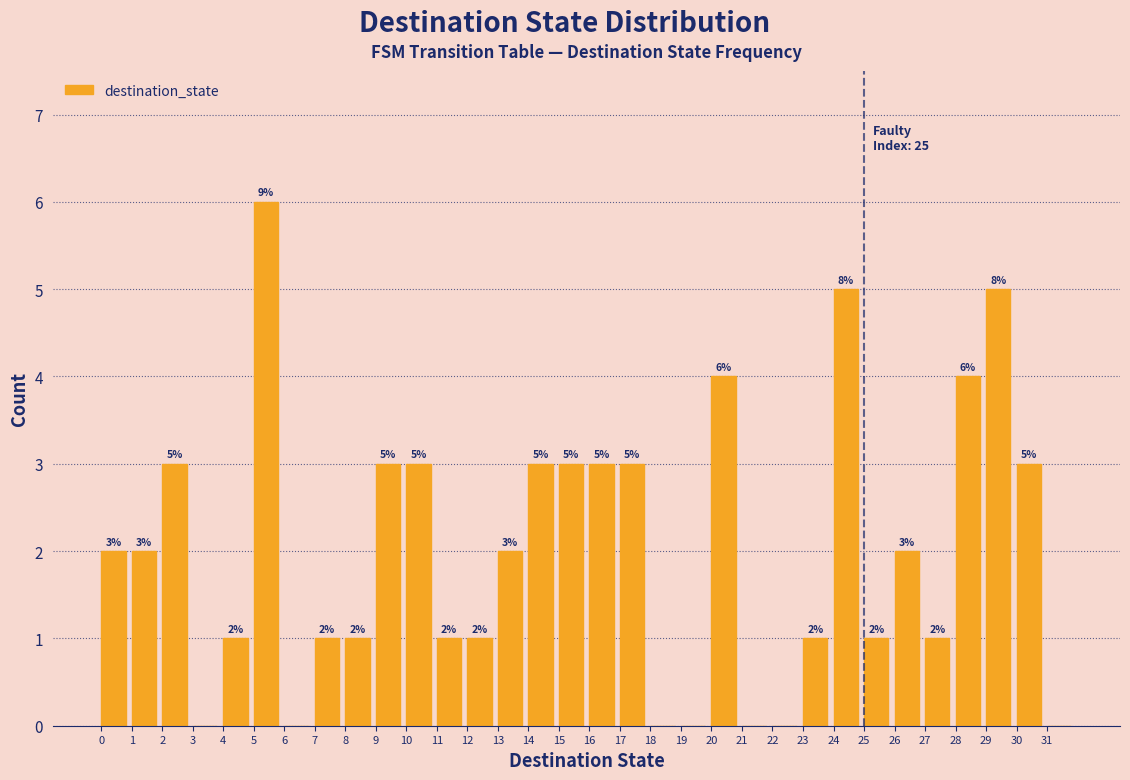

Which range on the x-axis has the tallest bar?

5 to 6